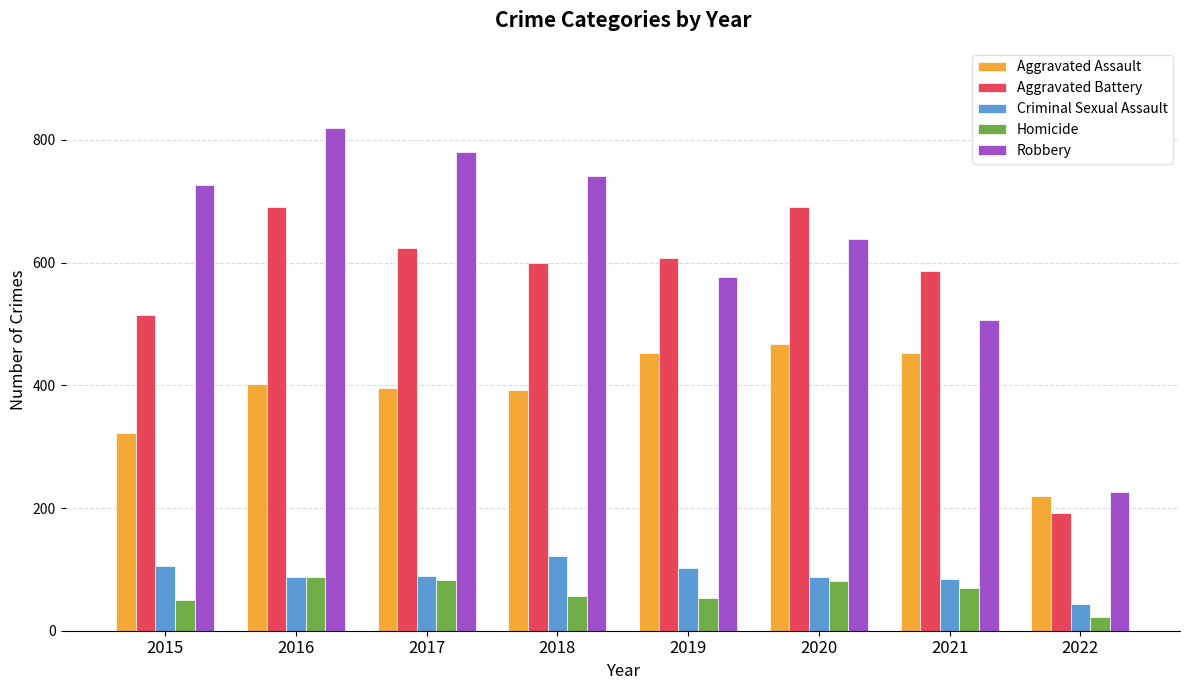

List the series in order of their peak value, highest first.

Robbery, Aggravated Battery, Aggravated Assault, Criminal Sexual Assault, Homicide